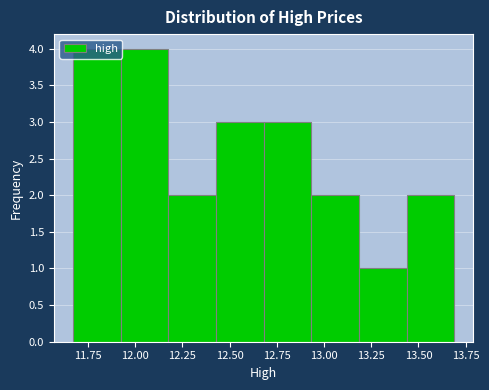

What is the height of the bar covering 12.20 to 12.45 on the x-axis? Neither the bar edges nor the heights are printed on the chart, so give them approximately, as read against the axes.

2